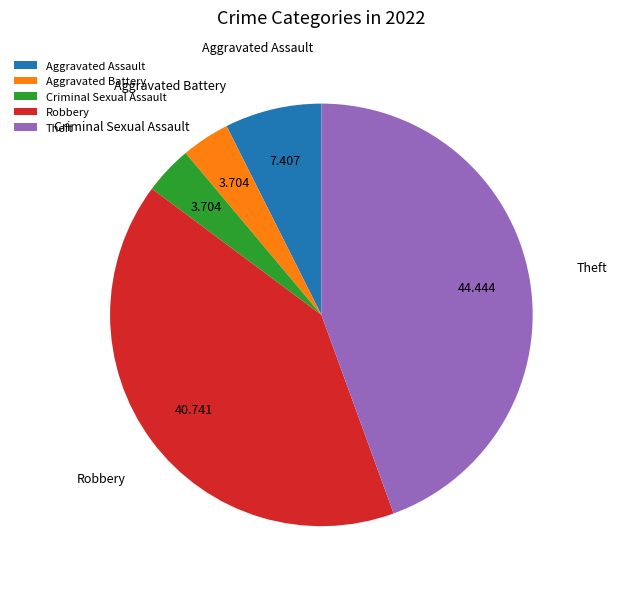

Which slice is the largest?

Theft